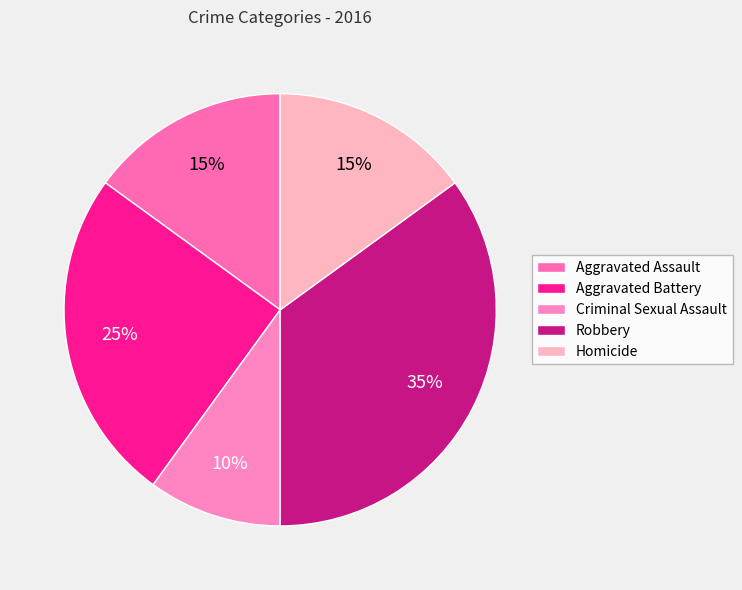

How many slices are in this pie chart?

5